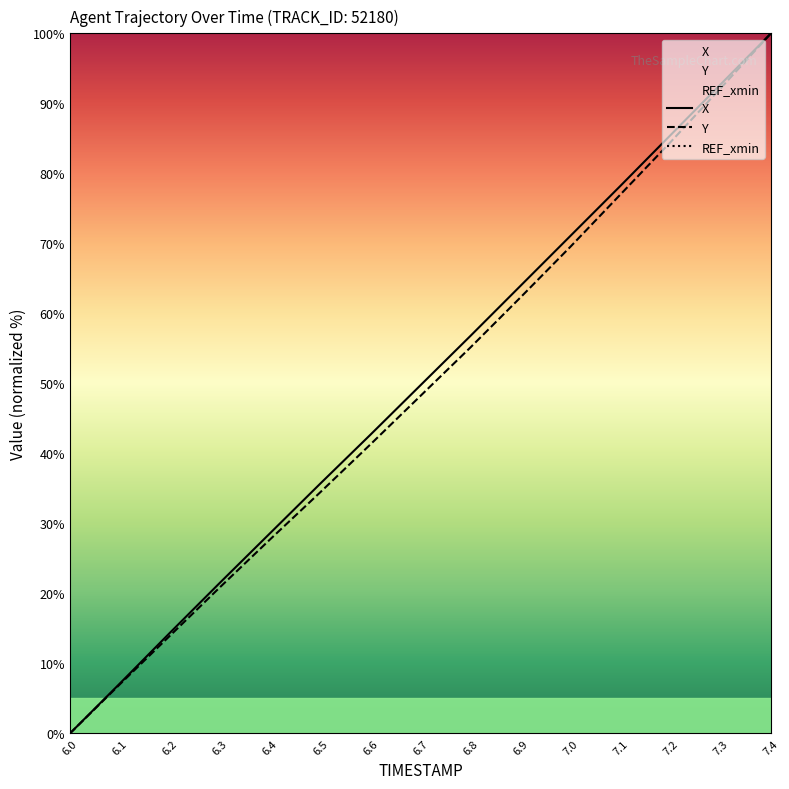

How many data points in X are less than 49?

7